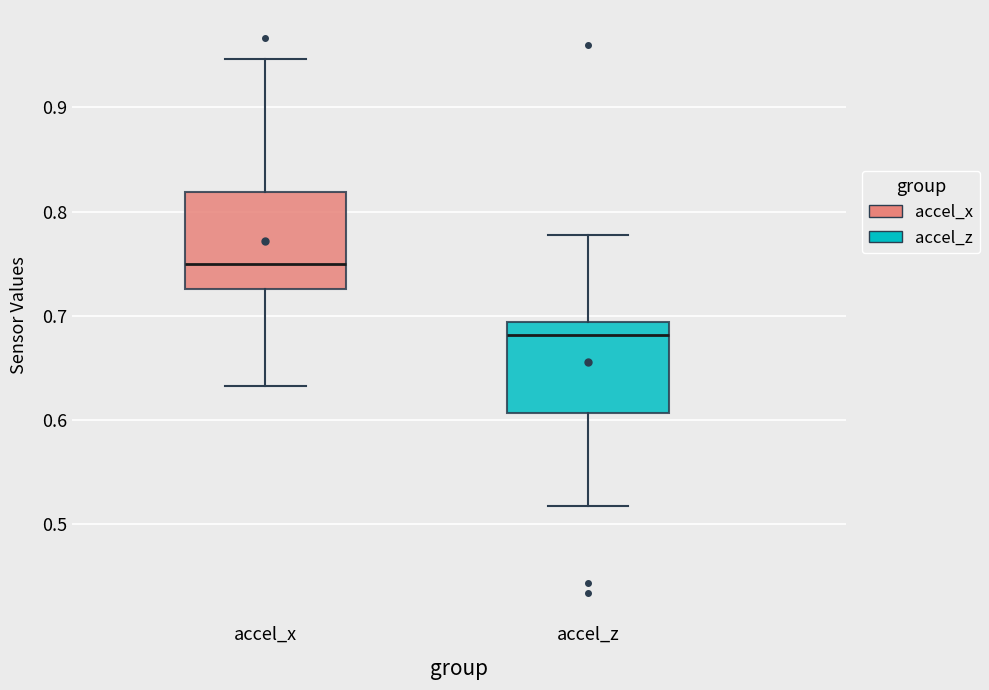

Which box has the highest median line?

accel_x